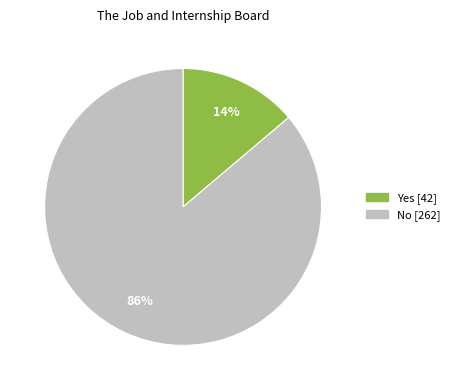

To the nearest percent, what percentage of the pie is Yes?

14%